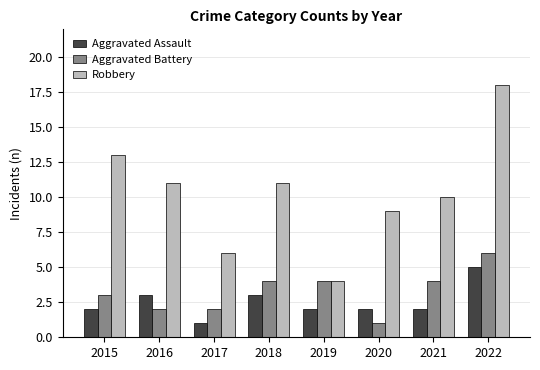

What are all the series names shown in the legend?

Aggravated Assault, Aggravated Battery, Robbery